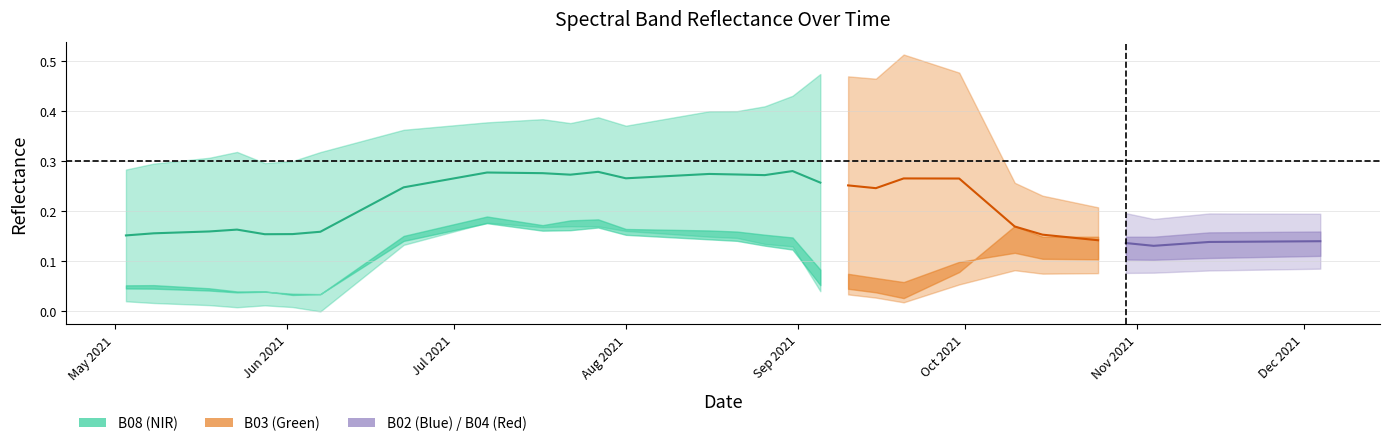

The value of B04 at 2021-07-17 is 0.0. True or false?

False